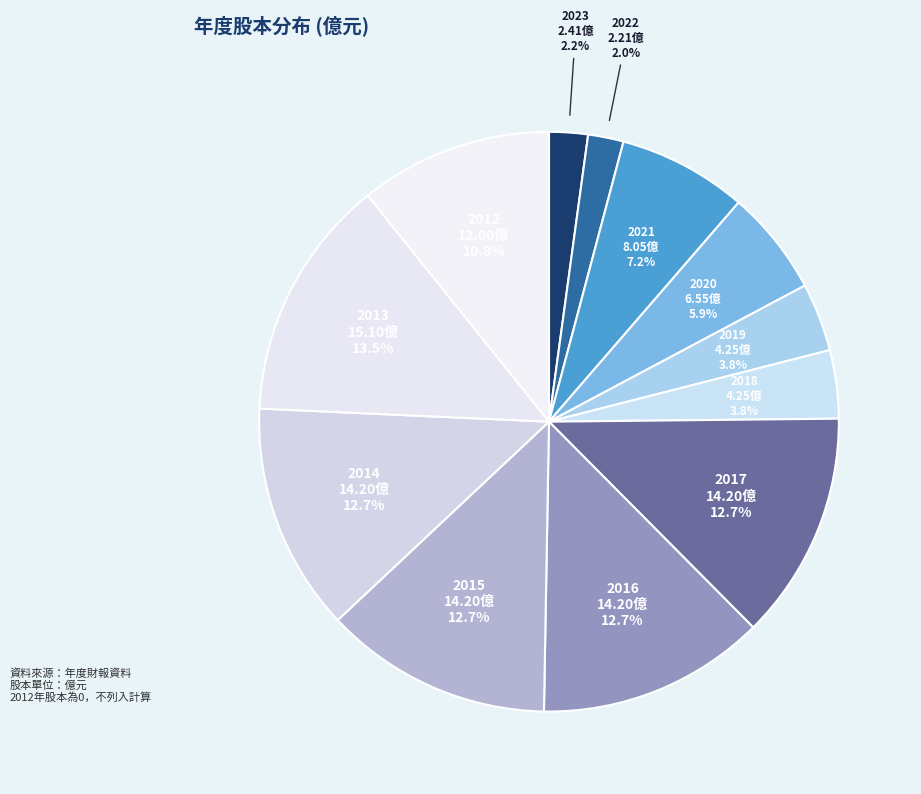

Which category has the biggest portion of the pie?

2013